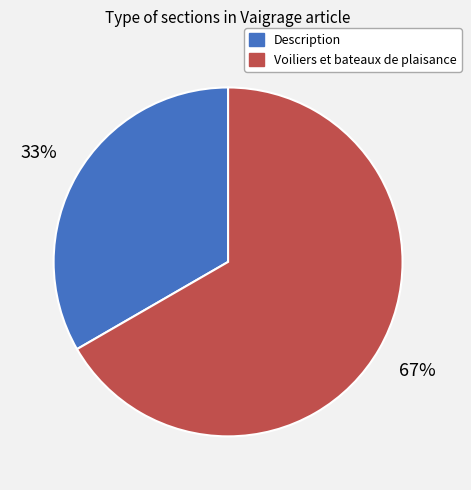

Does Description account for over 50% of the chart?

No